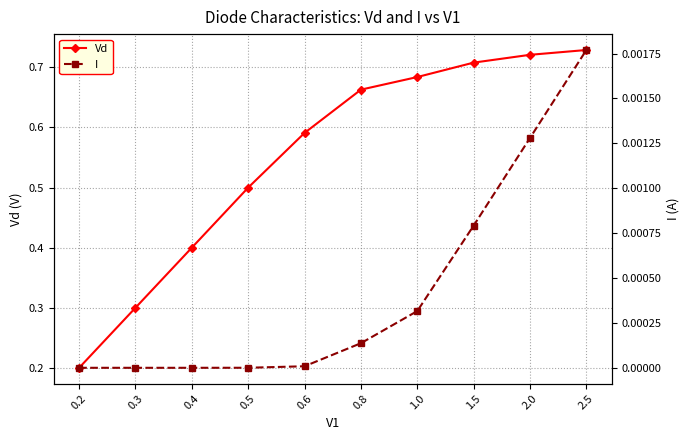

At 2.0, list the series in order from largest to smallest.

Vd, I